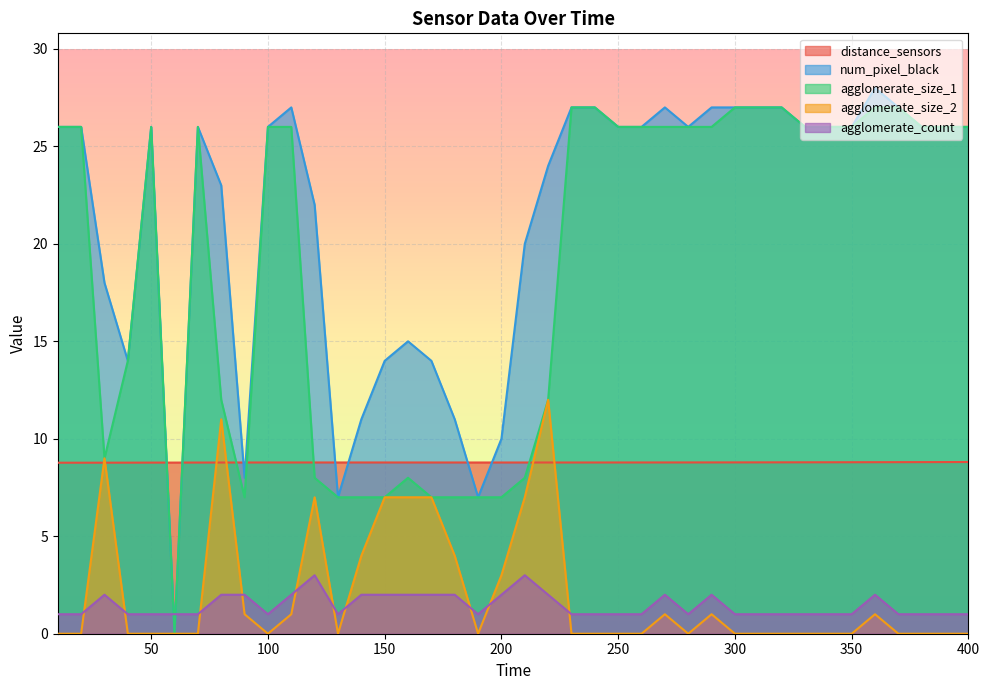

List the labels in order of agglomerate_count value, smallest first.

10, 20, 40, 50, 60, 70, 100, 130, 190, 230, 240, 250, 260, 280, 300, 310, 320, 330, 340, 350, 370, 380, 390, 400, 30, 80, 90, 110, 140, 150, 160, 170, 180, 200, 220, 270, 290, 360, 120, 210